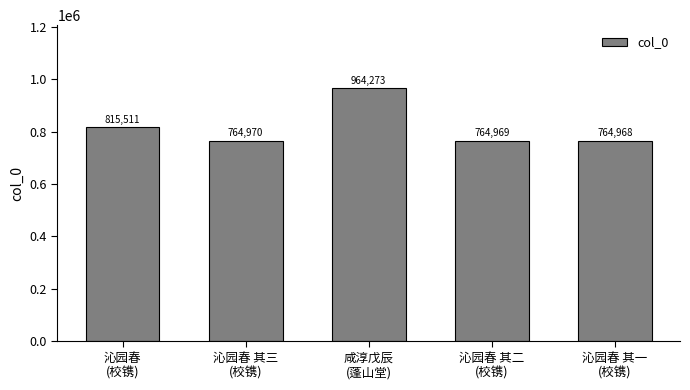

Reading left to right, what are all the values shown in this chart?

沁园春
(校镌)=815511	沁园春 其三
(校镌)=764970	咸淳戊辰
(蓬山堂)=964273	沁园春 其二
(校镌)=764969	沁园春 其一
(校镌)=764968